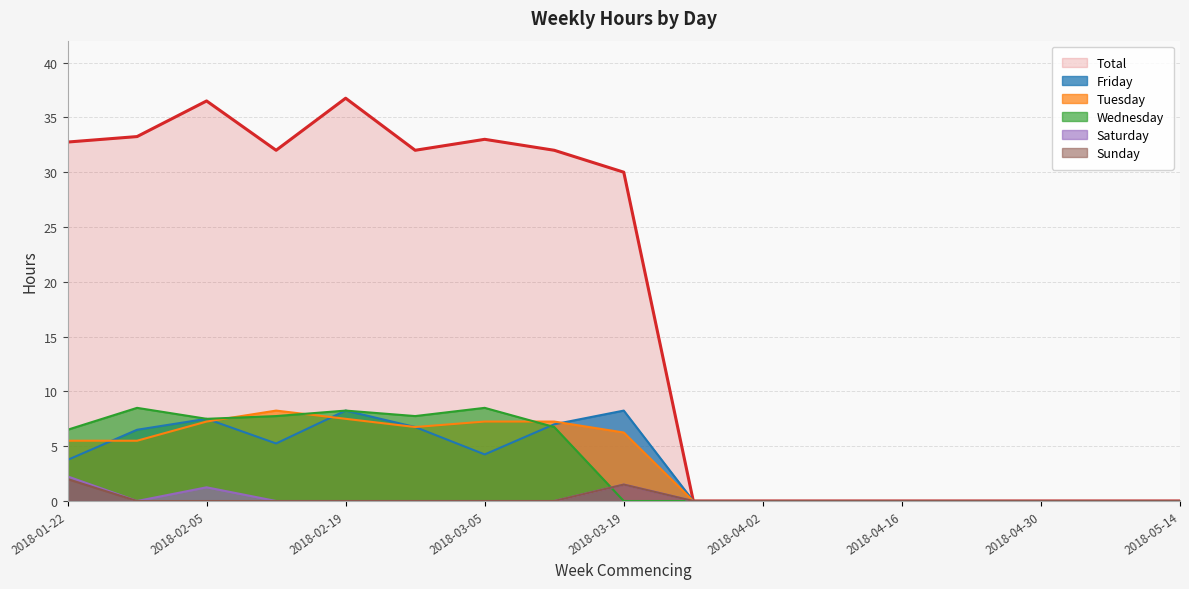

Reading left to right, what are all the values shown in this chart?

Total: 2018-01-22=32.8	2018-01-29=33.2	2018-02-05=36.5	2018-02-12=32.0	2018-02-19=36.8	2018-02-26=32.0	2018-03-05=33.0	2018-03-12=32.0	2018-03-19=30.0	2018-03-26=0.0	2018-04-02=0.0	2018-04-09=0.0	2018-04-16=0.0	2018-04-23=0.0	2018-04-30=0.0	2018-05-07=0.0	2018-05-14=0.0
Friday: 2018-01-22=3.8	2018-01-29=6.5	2018-02-05=7.5	2018-02-12=5.2	2018-02-19=8.2	2018-02-26=6.8	2018-03-05=4.2	2018-03-12=7.0	2018-03-19=8.2	2018-03-26=0.0	2018-04-02=0.0	2018-04-09=0.0	2018-04-16=0.0	2018-04-23=0.0	2018-04-30=0.0	2018-05-07=0.0	2018-05-14=0.0
Tuesday: 2018-01-22=5.5	2018-01-29=5.5	2018-02-05=7.2	2018-02-12=8.2	2018-02-19=7.5	2018-02-26=6.8	2018-03-05=7.2	2018-03-12=7.2	2018-03-19=6.2	2018-03-26=0.0	2018-04-02=0.0	2018-04-09=0.0	2018-04-16=0.0	2018-04-23=0.0	2018-04-30=0.0	2018-05-07=0.0	2018-05-14=0.0
Wednesday: 2018-01-22=6.5	2018-01-29=8.5	2018-02-05=7.5	2018-02-12=7.8	2018-02-19=8.2	2018-02-26=7.8	2018-03-05=8.5	2018-03-12=6.8	2018-03-19=0.0	2018-03-26=0.0	2018-04-02=0.0	2018-04-09=0.0	2018-04-16=0.0	2018-04-23=0.0	2018-04-30=0.0	2018-05-07=0.0	2018-05-14=0.0
Saturday: 2018-01-22=2.2	2018-01-29=0.0	2018-02-05=1.2	2018-02-12=0.0	2018-02-19=0.0	2018-02-26=0.0	2018-03-05=0.0	2018-03-12=0.0	2018-03-19=1.5	2018-03-26=0.0	2018-04-02=0.0	2018-04-09=0.0	2018-04-16=0.0	2018-04-23=0.0	2018-04-30=0.0	2018-05-07=0.0	2018-05-14=0.0
Sunday: 2018-01-22=2.0	2018-01-29=0.0	2018-02-05=0.0	2018-02-12=0.0	2018-02-19=0.0	2018-02-26=0.0	2018-03-05=0.0	2018-03-12=0.0	2018-03-19=1.5	2018-03-26=0.0	2018-04-02=0.0	2018-04-09=0.0	2018-04-16=0.0	2018-04-23=0.0	2018-04-30=0.0	2018-05-07=0.0	2018-05-14=0.0